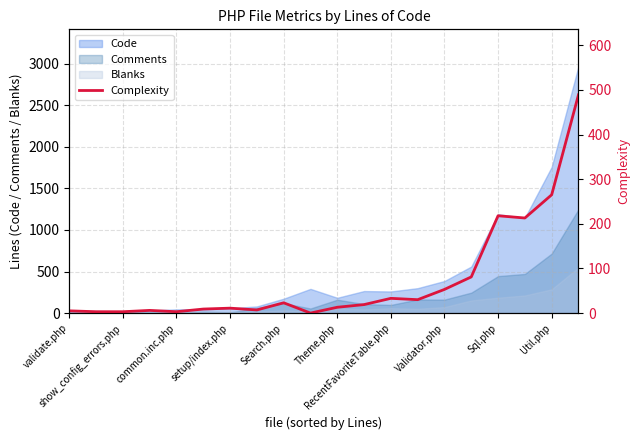

What is the maximum value shown in the chart?

489